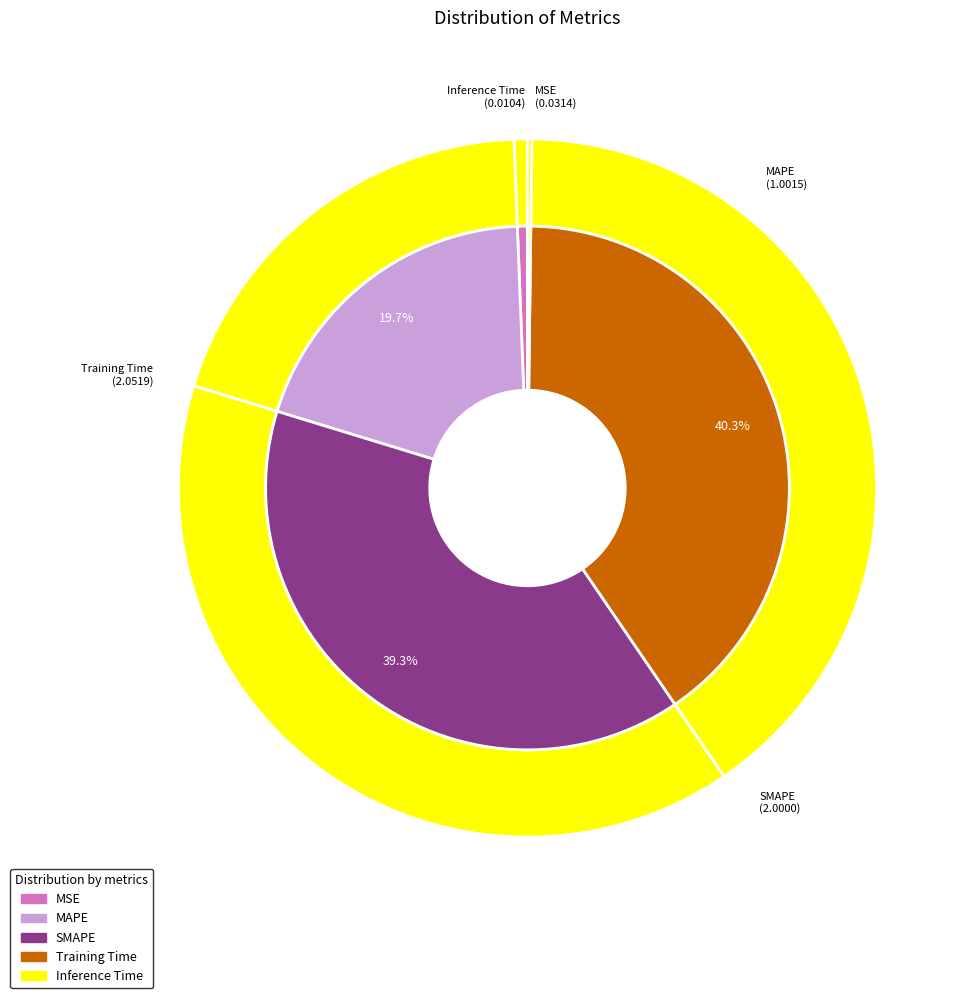

How many segments does this pie chart have?

5